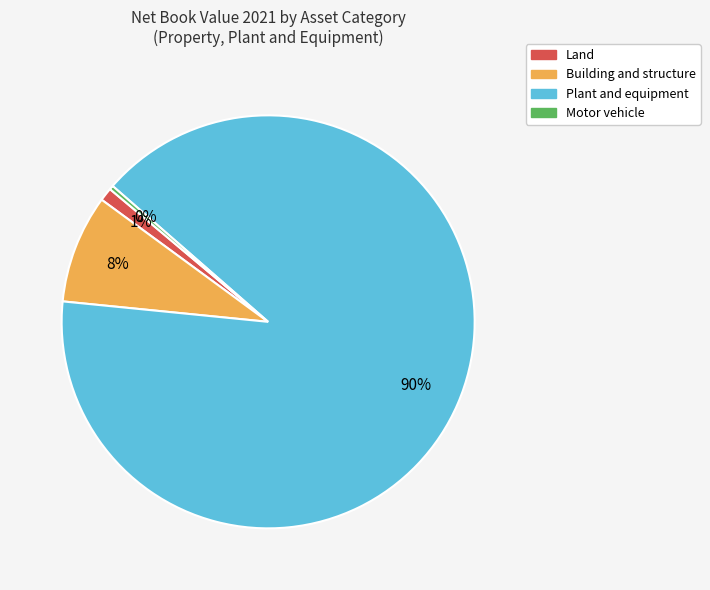

To the nearest percent, what is the difference between the Land and Building and structure slice percentages?

7%